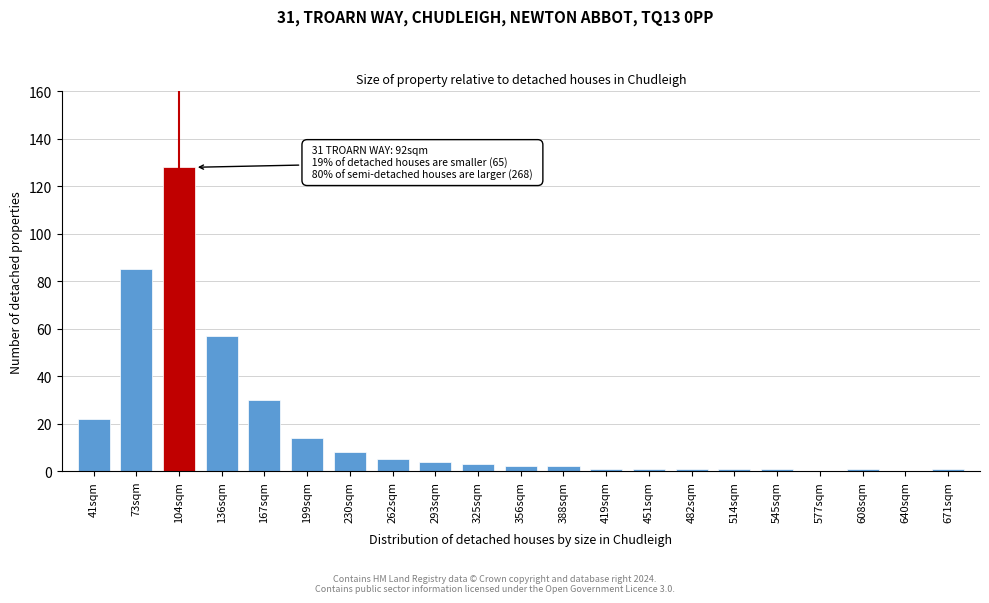

Reading left to right, extract all data points from this chart.

41sqm=22	73sqm=85	104sqm=128	136sqm=57	167sqm=30	199sqm=14	230sqm=8	262sqm=5	293sqm=4	325sqm=3	356sqm=2	388sqm=2	419sqm=1	451sqm=1	482sqm=1	514sqm=1	545sqm=1	577sqm=0	608sqm=1	640sqm=0	671sqm=1